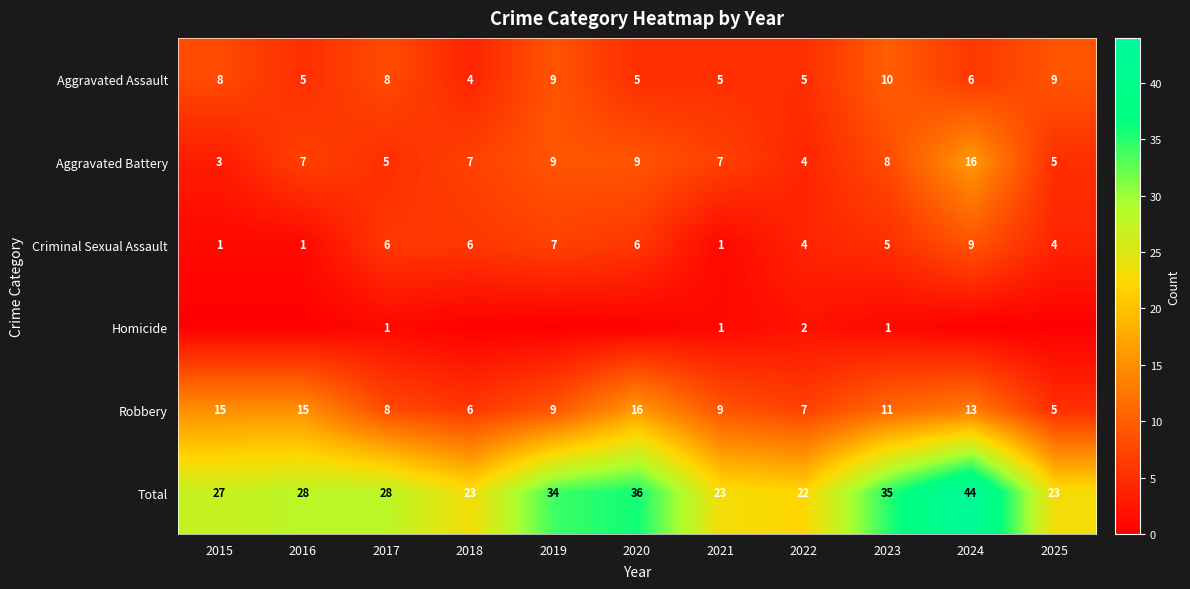

Between 2024 and 2025, which is larger?

2025